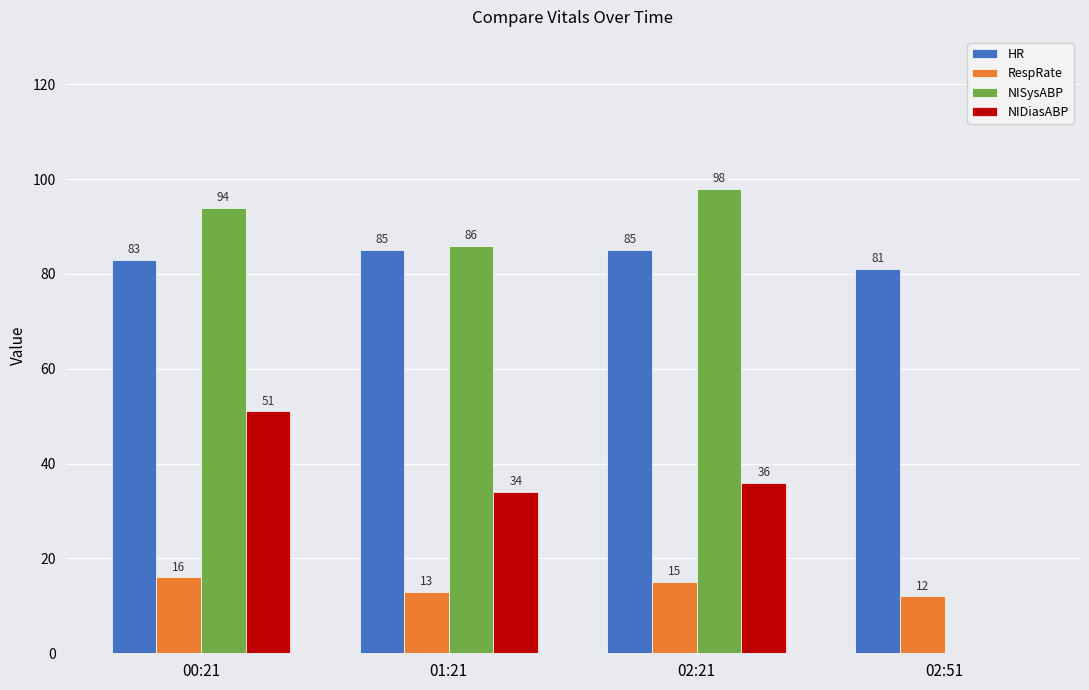

Which series has the largest range (max minus min)?

NISysABP